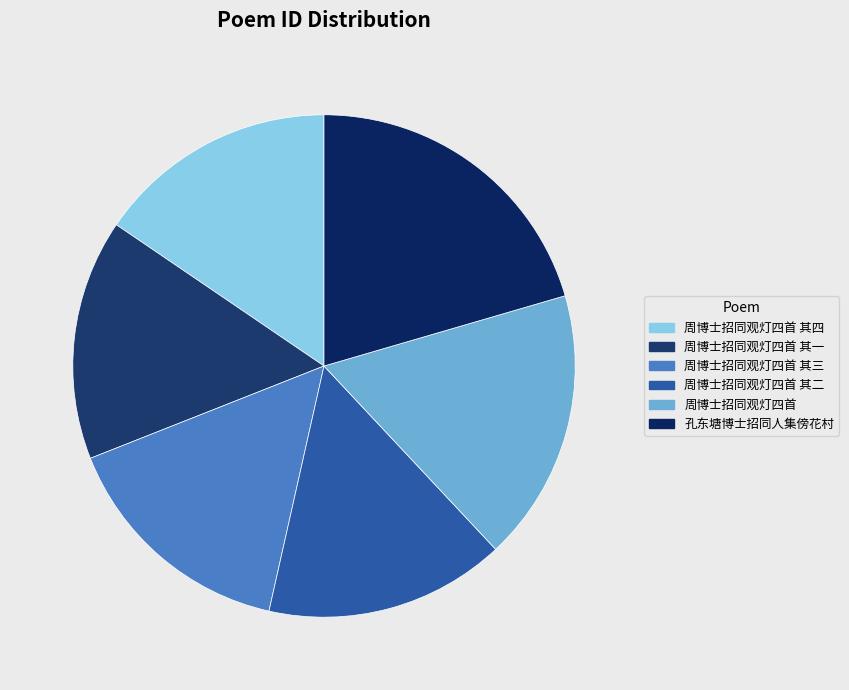

What percentage is the 周博士招同观灯四首 slice, to the nearest percent?

18%